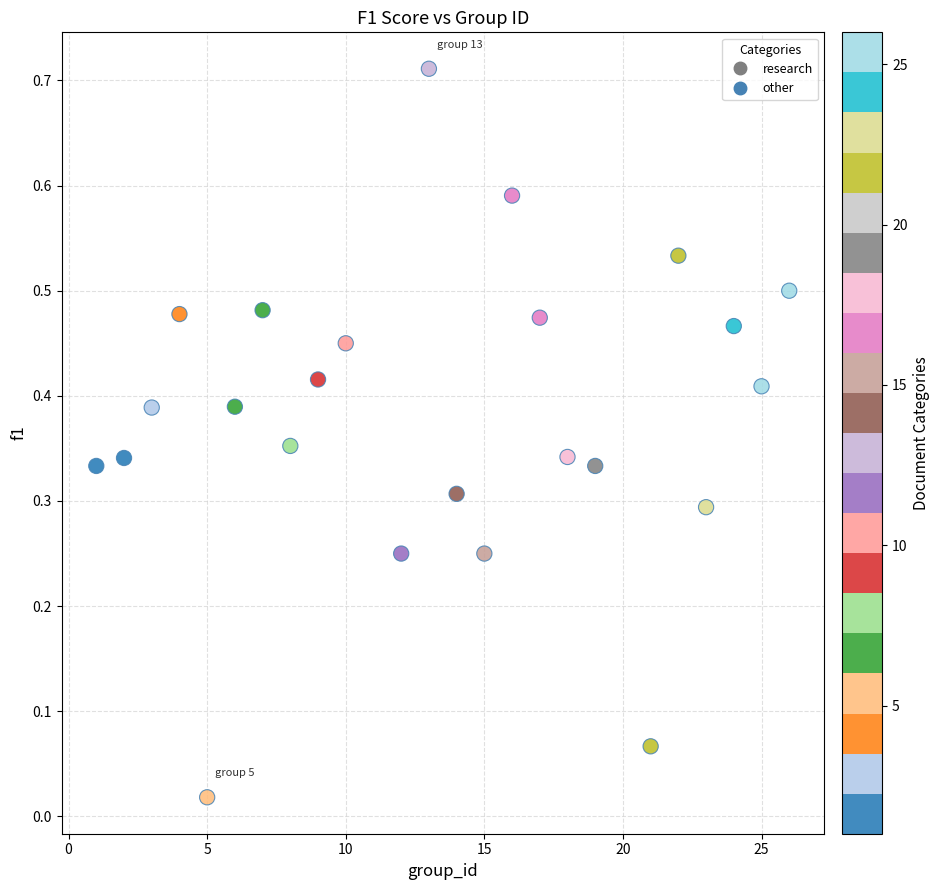

What is the range of X values (max minus min)?

25.0